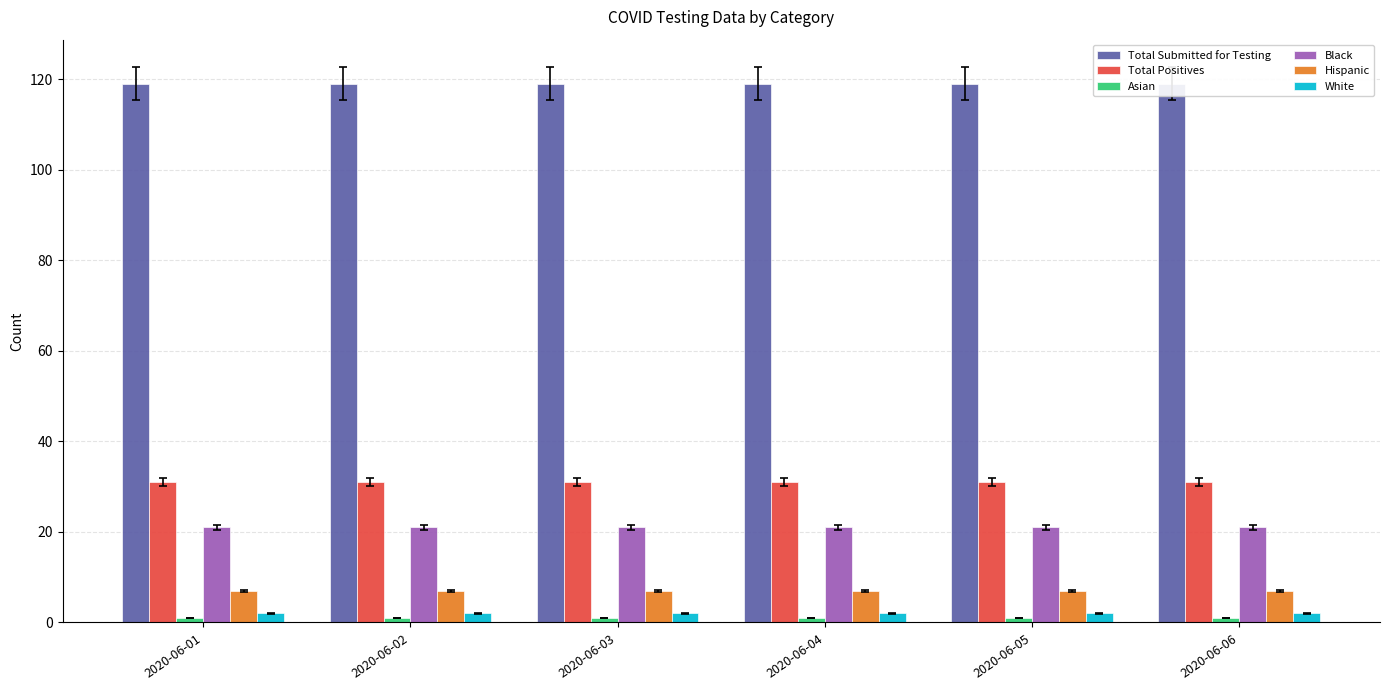

Are the bars horizontal?

No